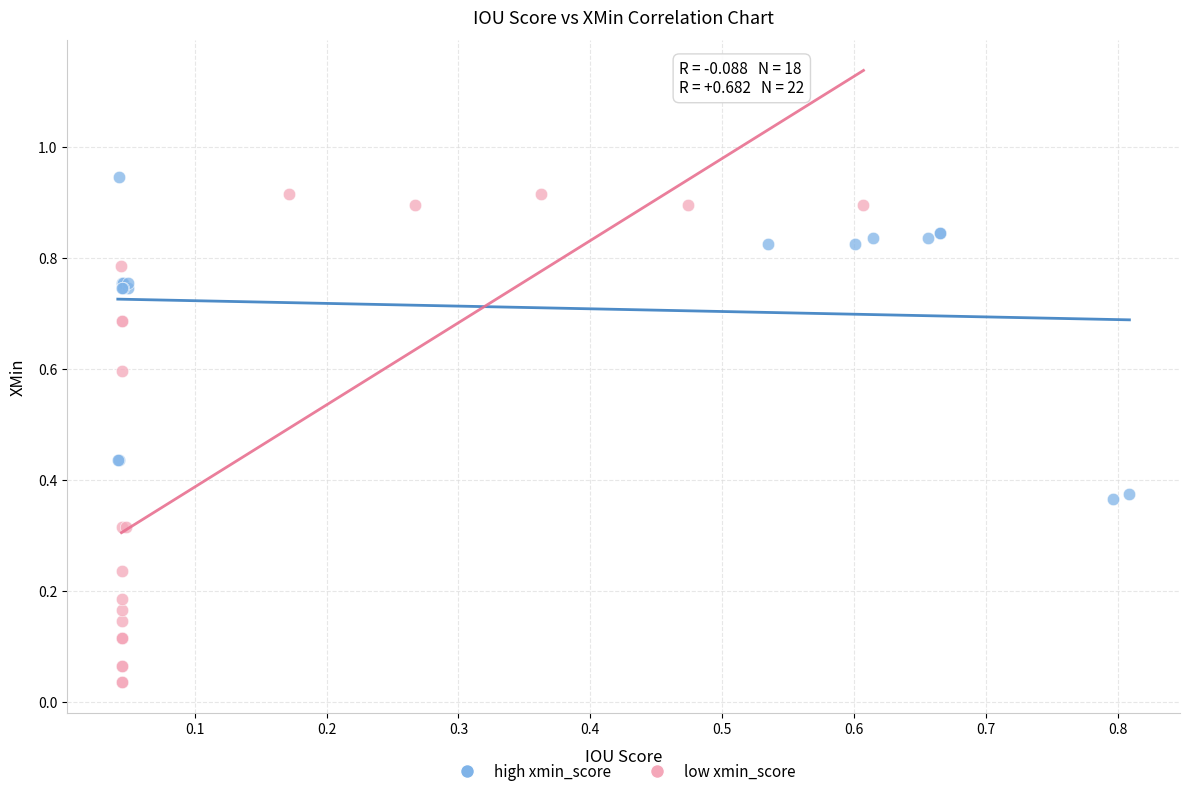

Which series reaches the minimum Y coordinate?

low xmin_score